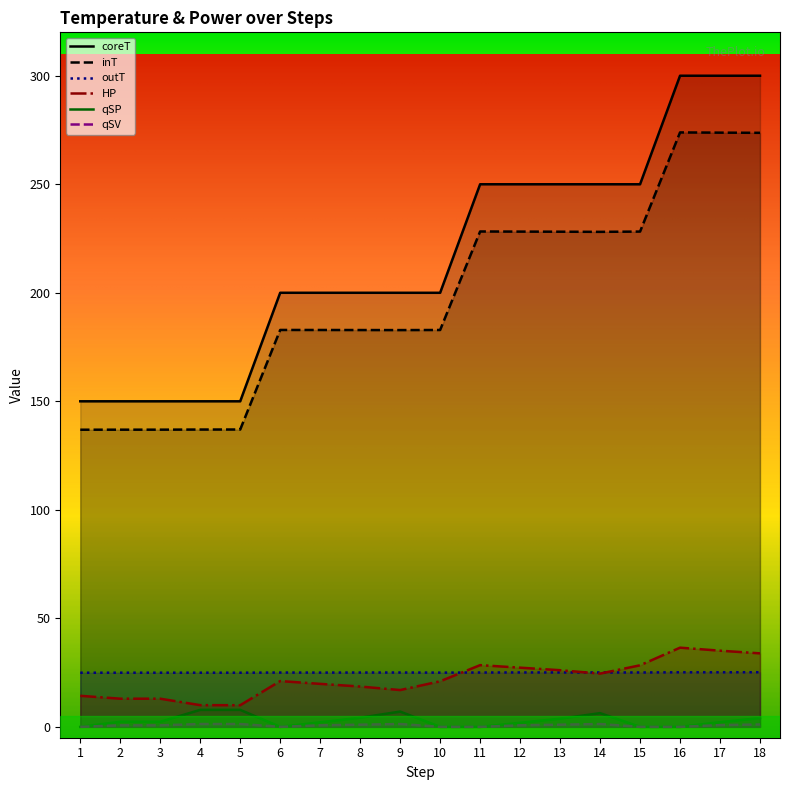

True or false: HP and qSV cross at least once.

False